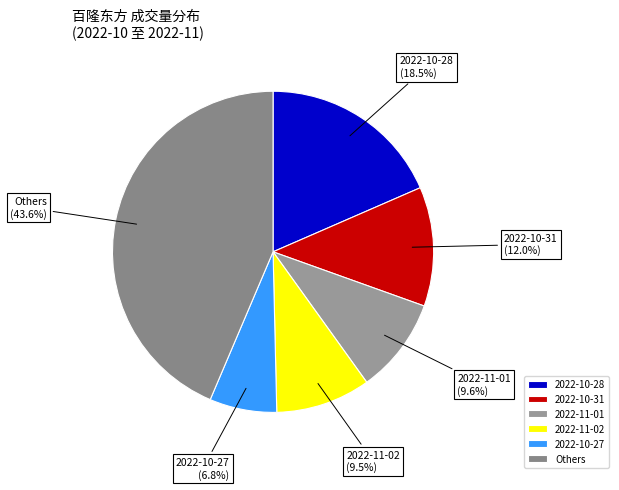

To the nearest percent, what percentage of the pie is 2022-10-31?

12%